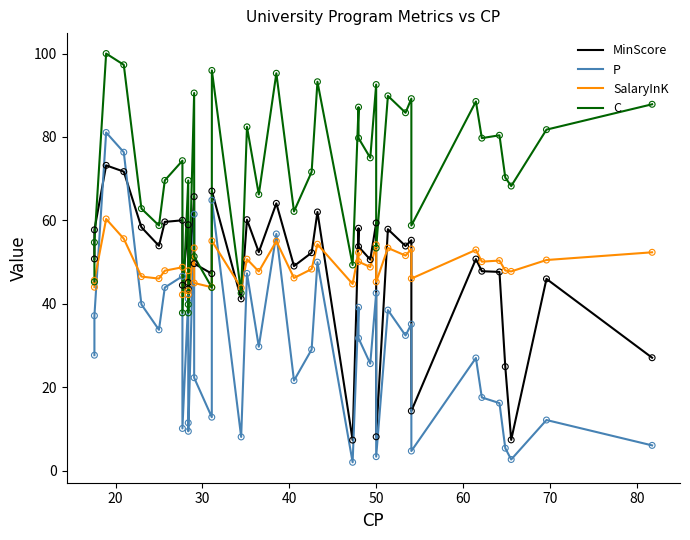

What are all the series names shown in the legend?

MinScore, P, SalaryInK, C